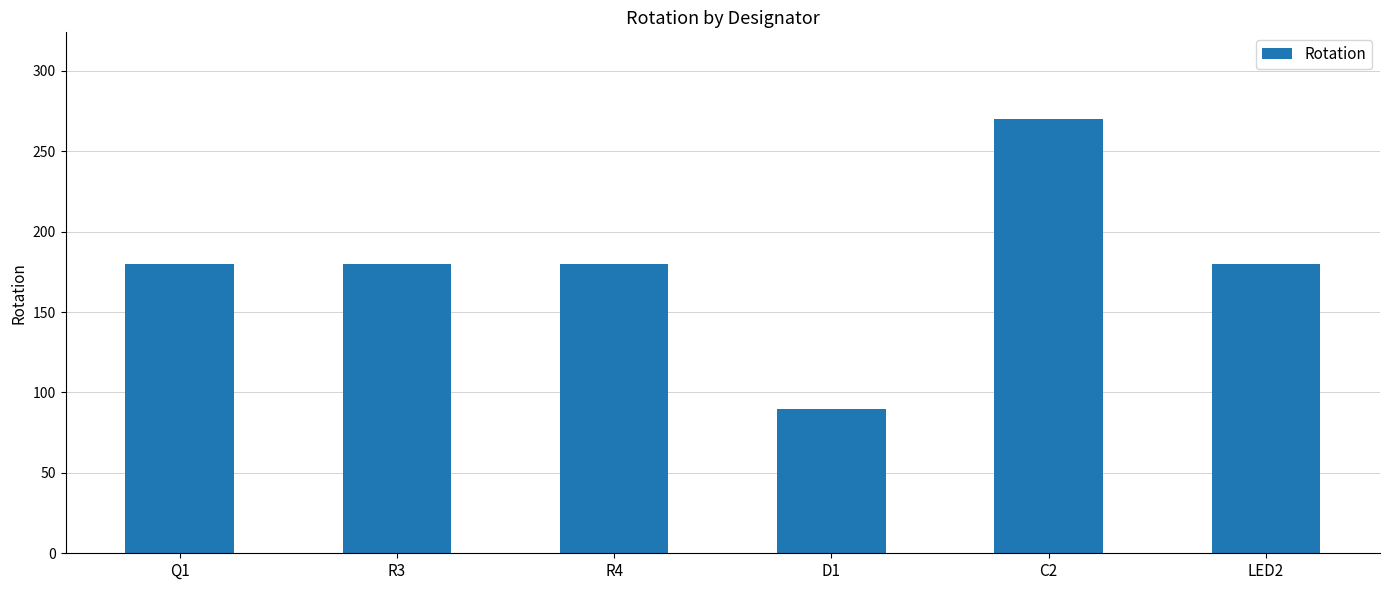

What is the smallest value displayed?

90